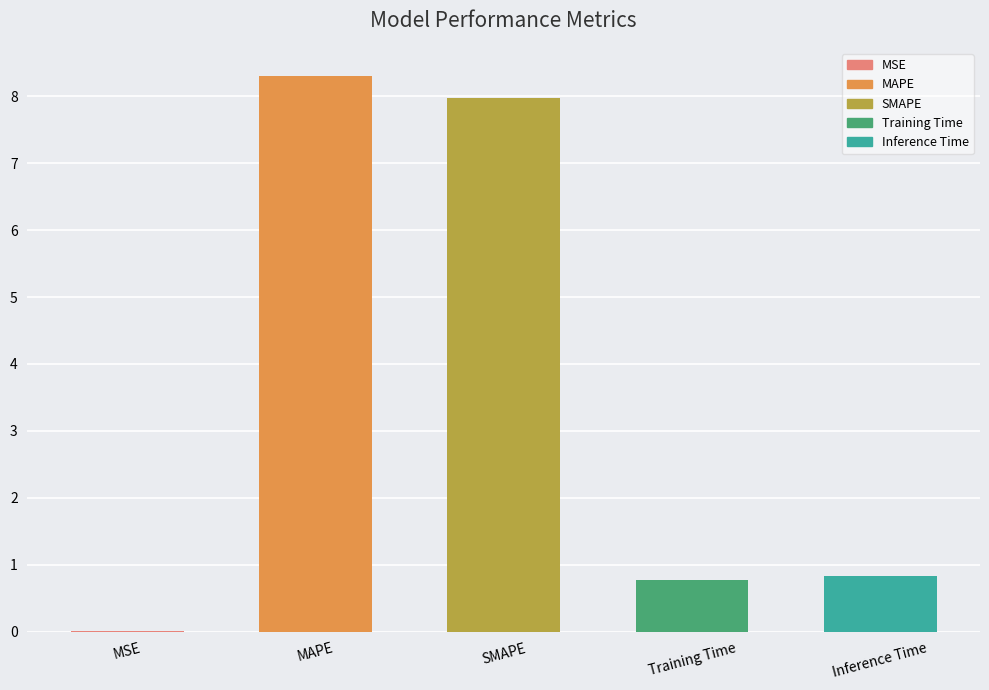

What is the change in value from SMAPE to Inference Time?

-7.1